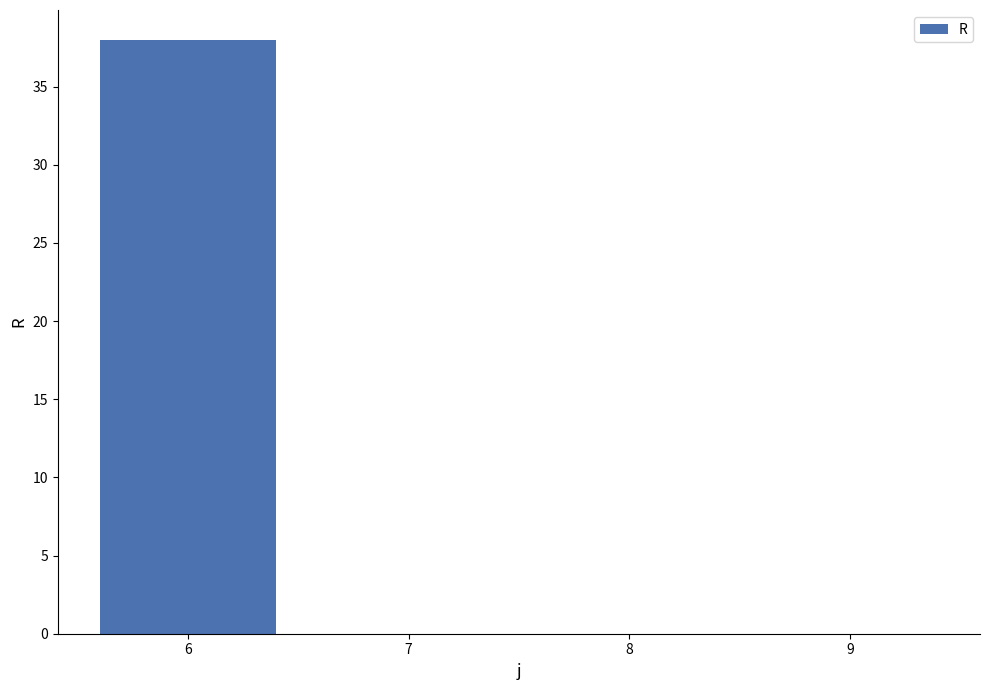

Reading left to right, transcribe all the data shown in this chart.

38	0	0	0